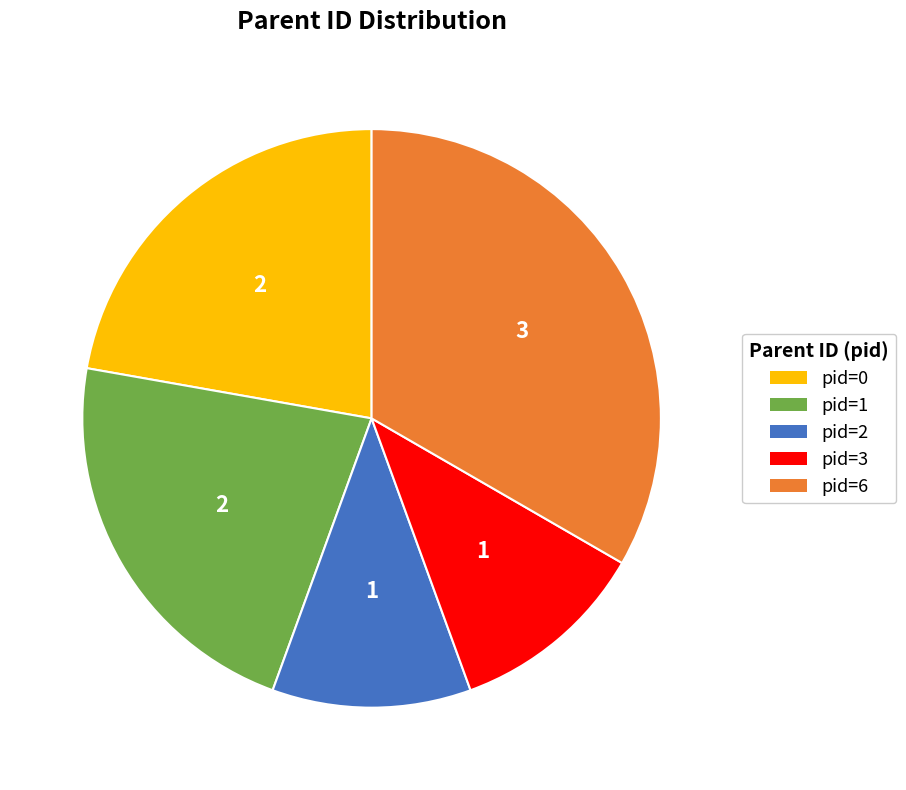

Is it true that pid=2 is 11% of the pie?

True